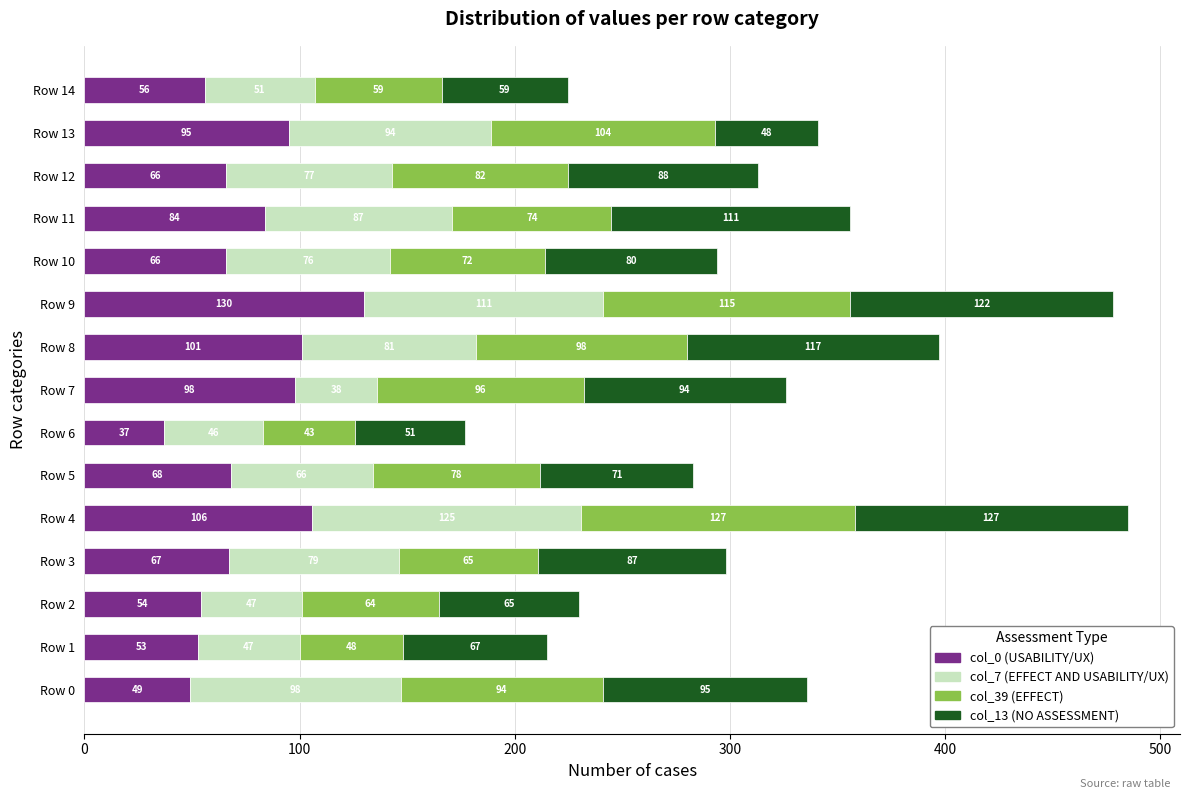

True or false: col_0 (USABILITY/UX) has a value of 45 at Row 3.

False